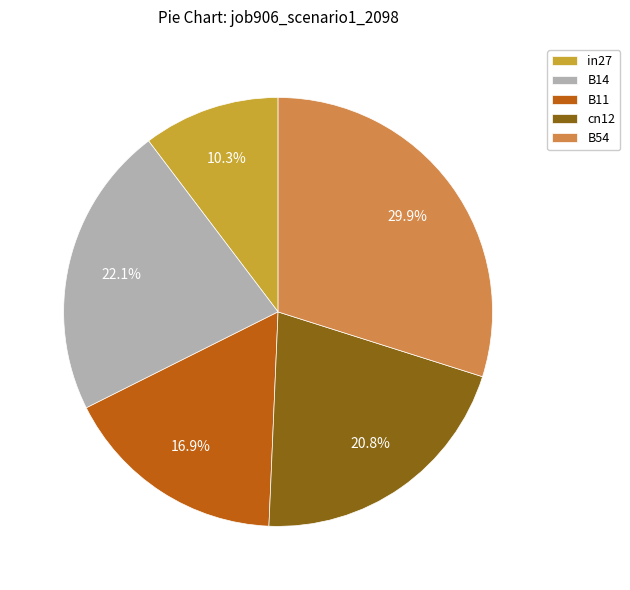

How many slices are in this pie chart?

5